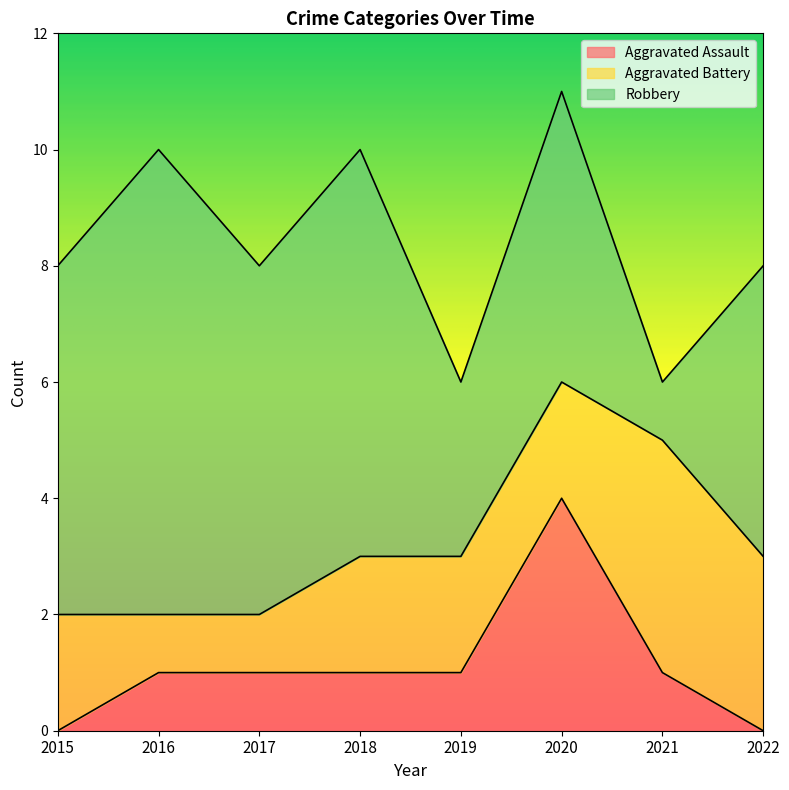

In Aggravated Battery, how many points are higher than both neighbors (excluding endpoints)?

1